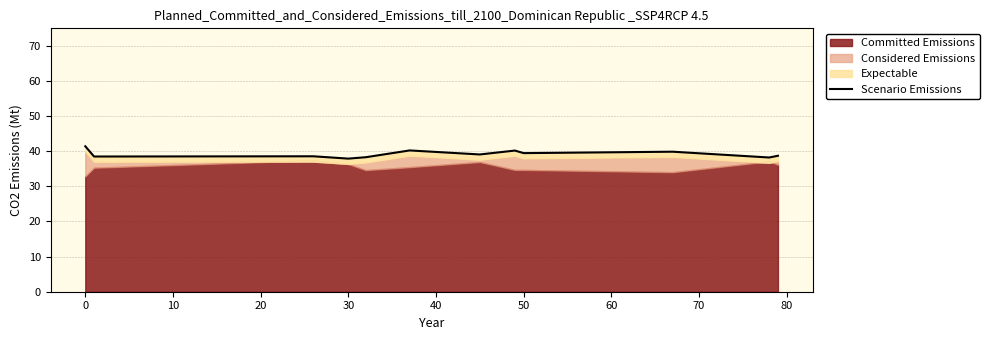

True or false: the data has more than 0 interior local peaks.

True